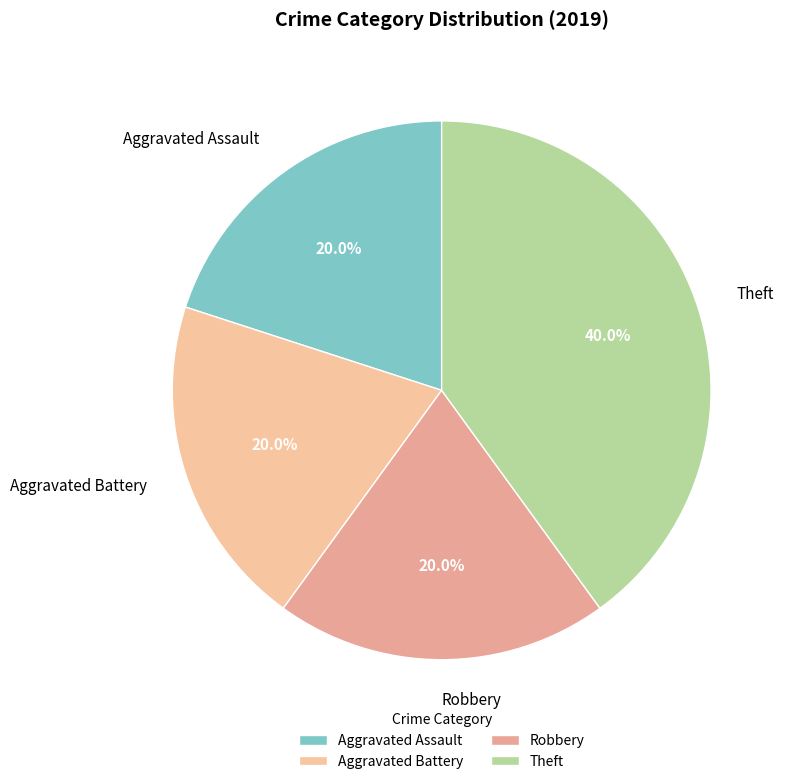

True or false: Robbery accounts for 20% of the total.

True